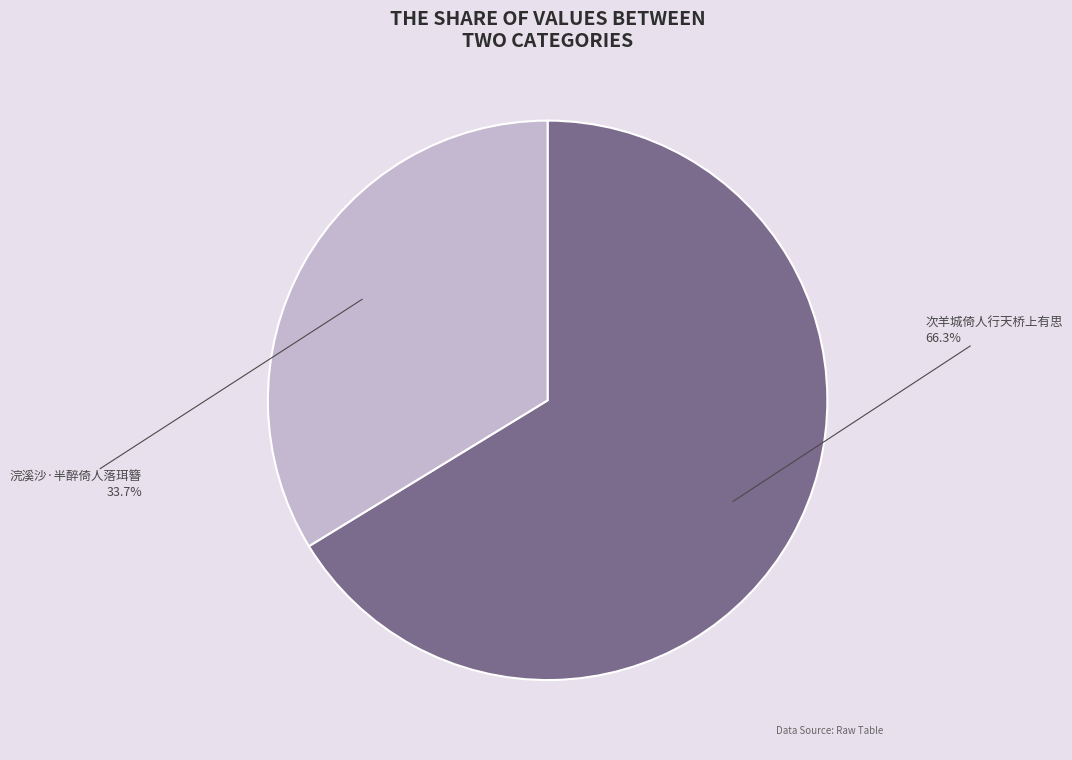

To the nearest percent, what is the combined percentage of 次羊城倚人行天桥上有思 and 浣溪沙·半醉倚人落珥簪?

100%